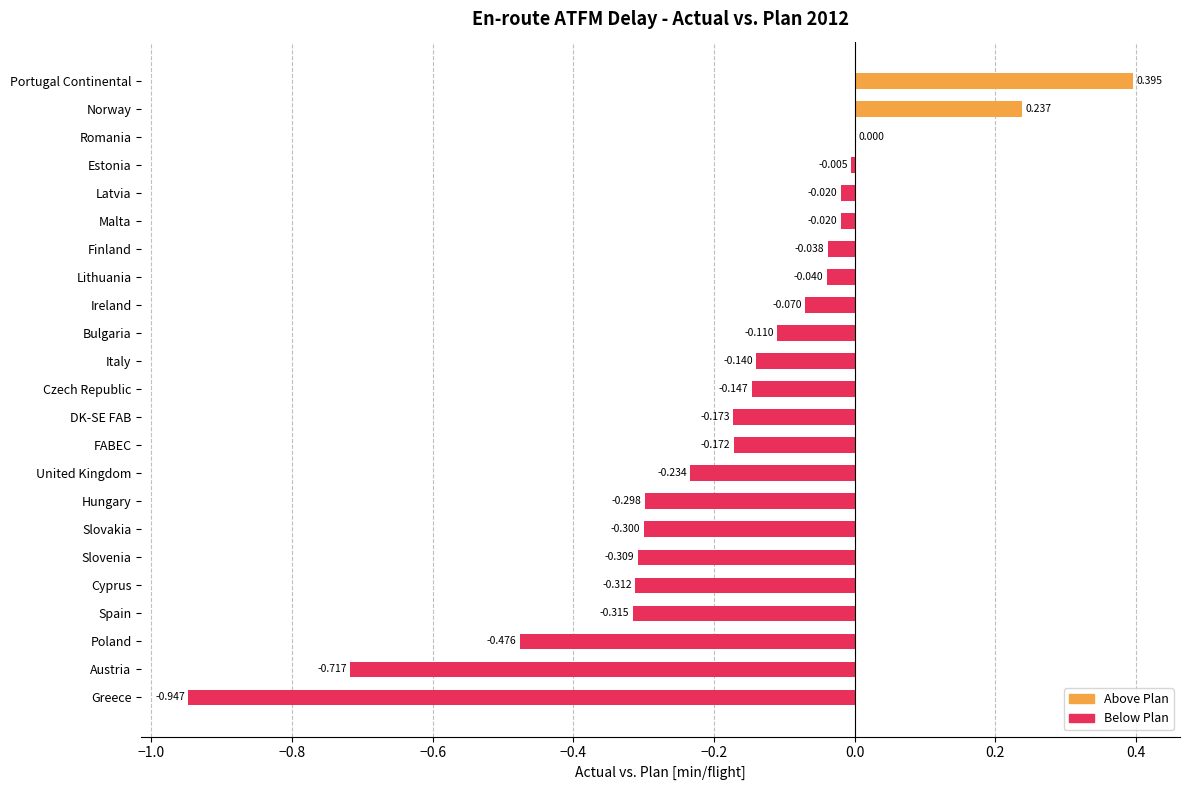

Where is the data nearest to the value 0?

Romania